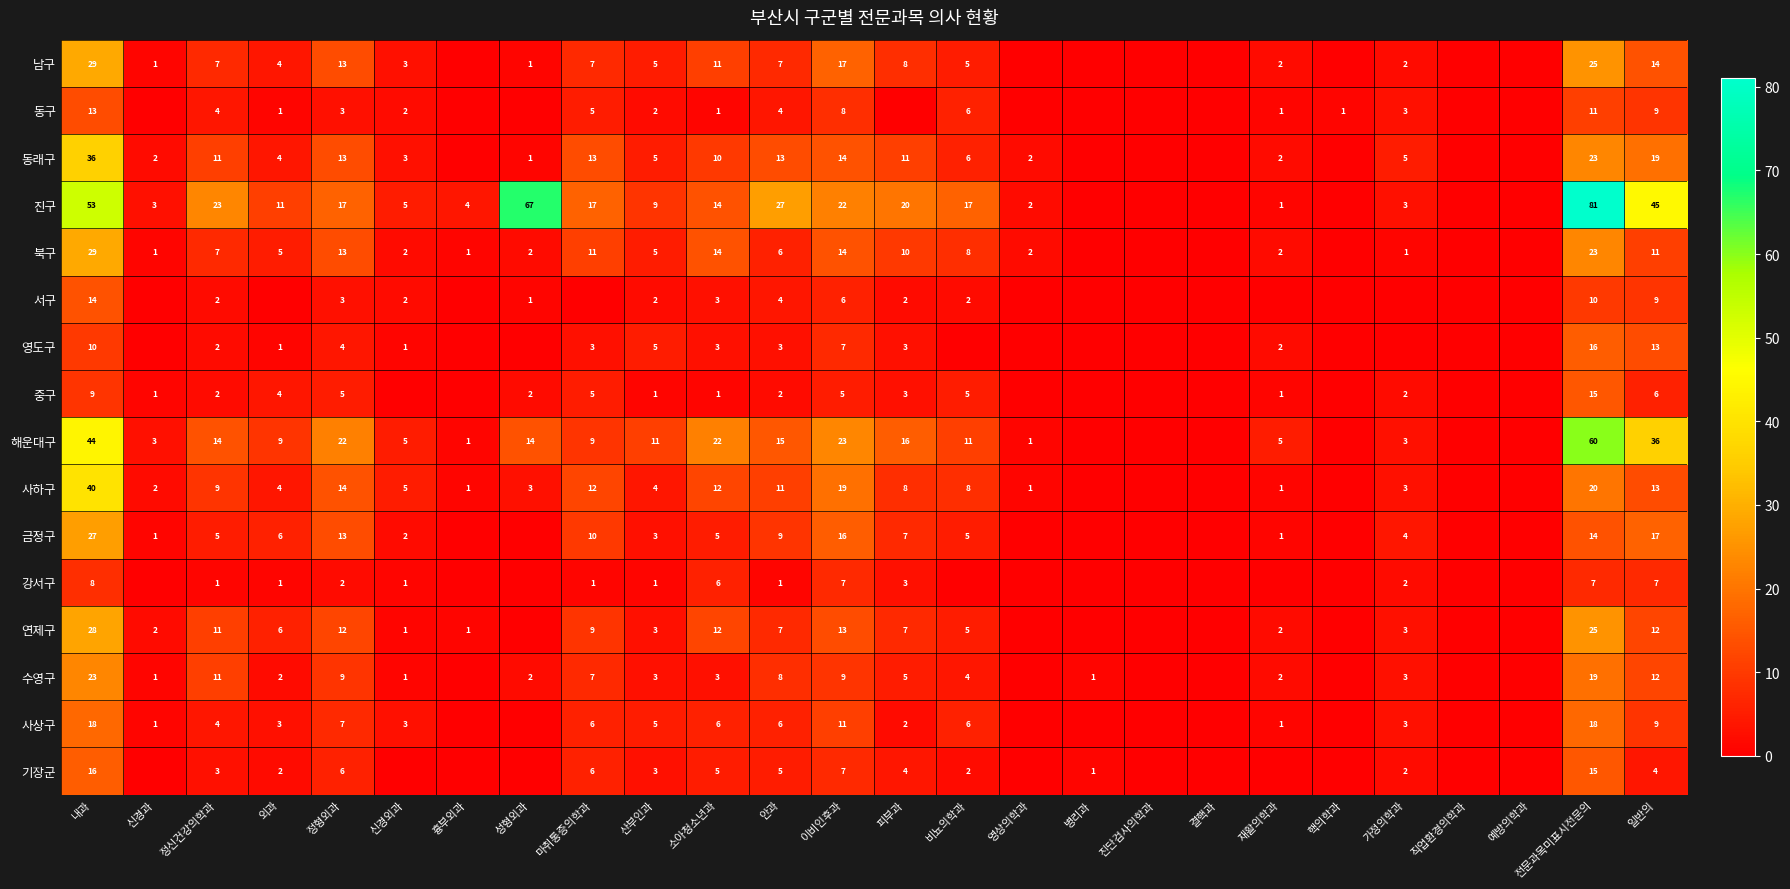

True or false: 북구 has a value of 3 at 외과.

False